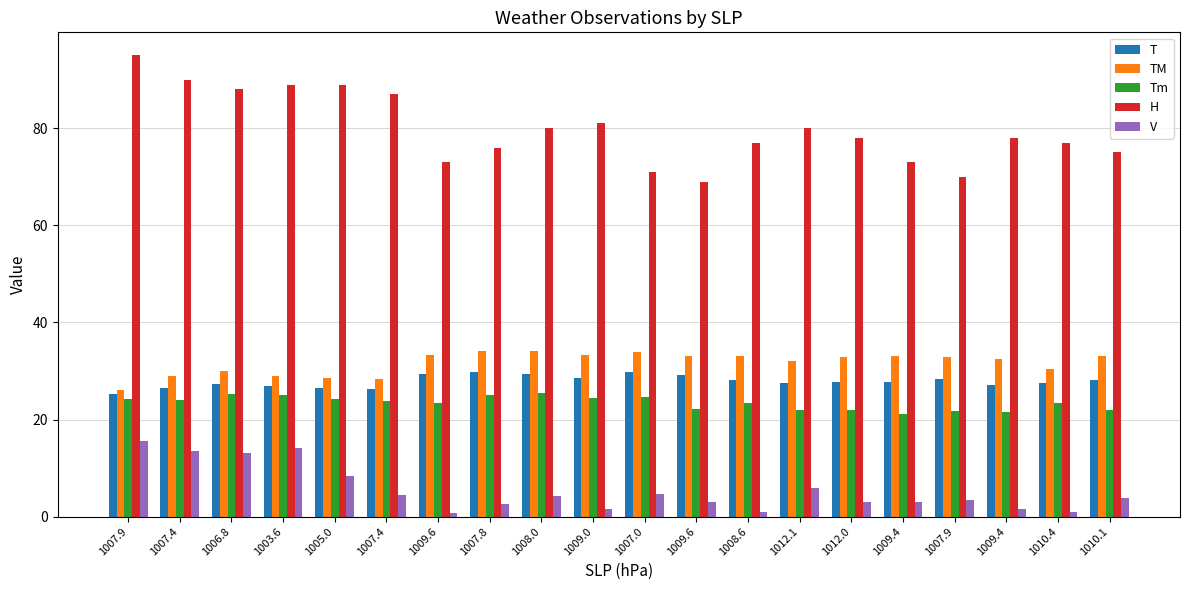

Which series has the widest spread of values?

H